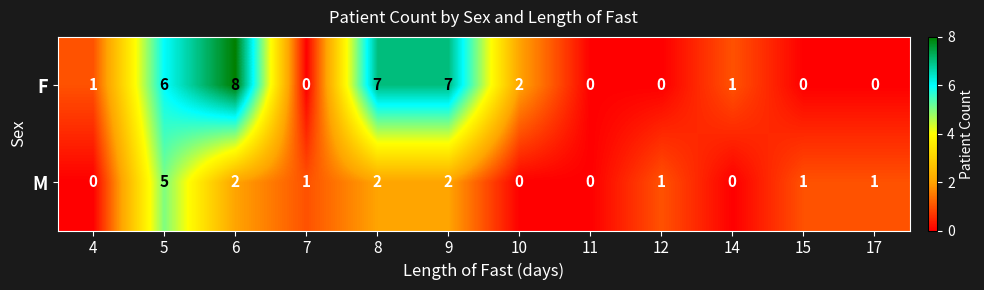

Which series has the largest range (max minus min)?

F